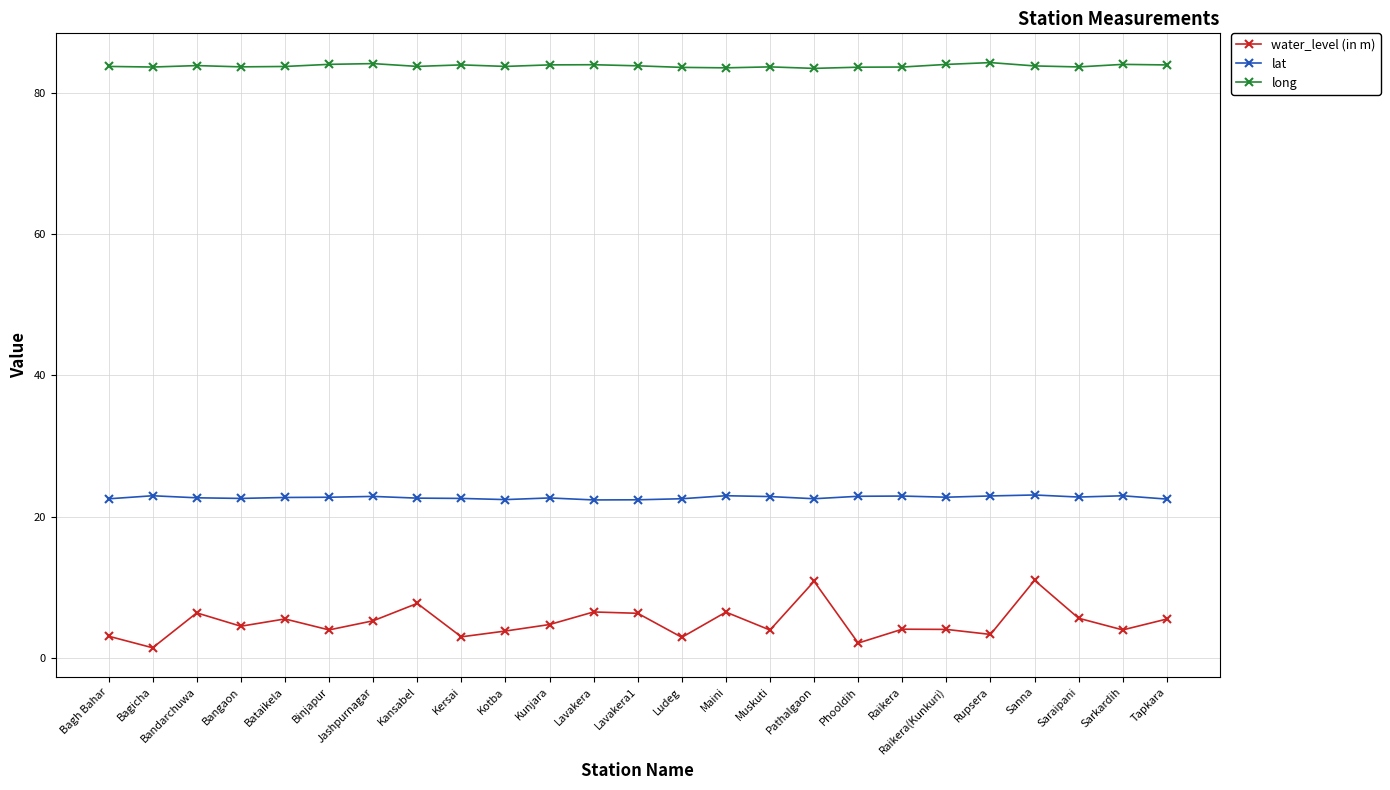

True or false: lat and long intersect in this chart.

False